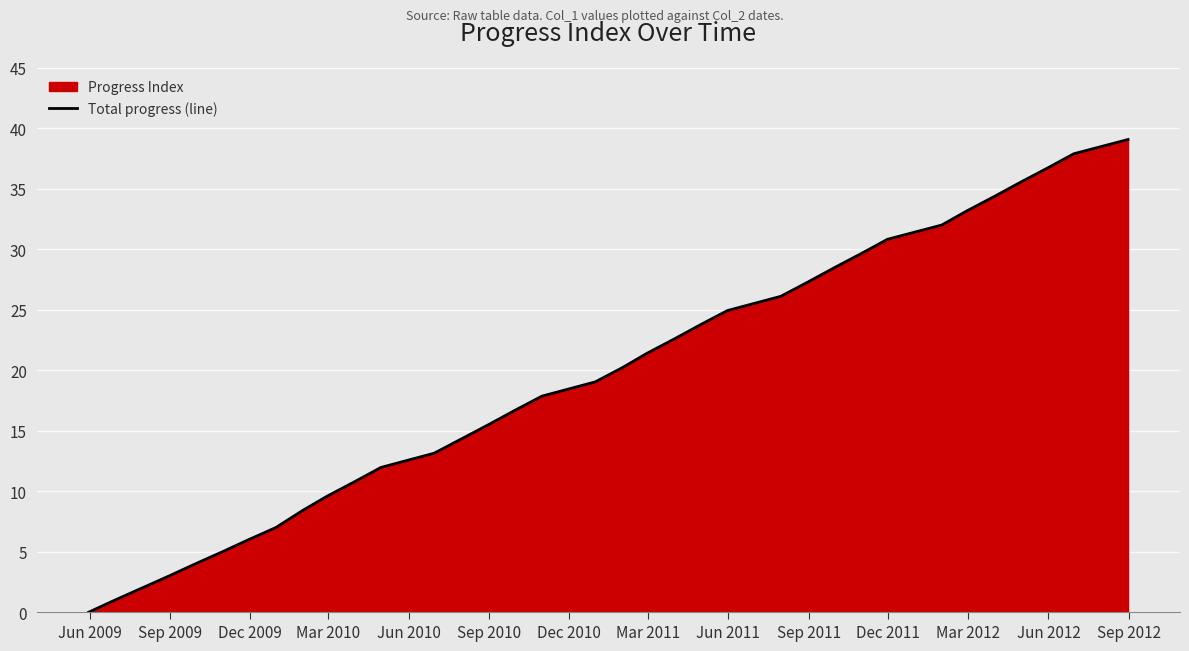

What is the maximum value shown in the chart?

39.1